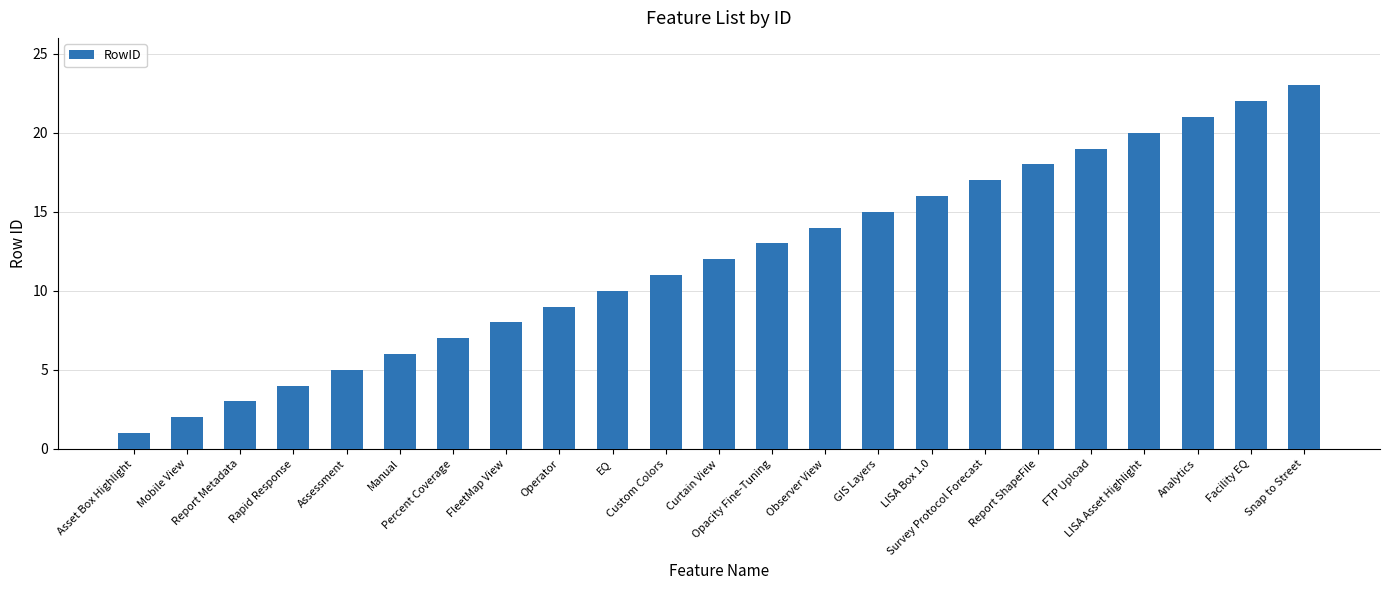

What is the ratio of the value at Report ShapeFile to the value at Analytics?

0.9